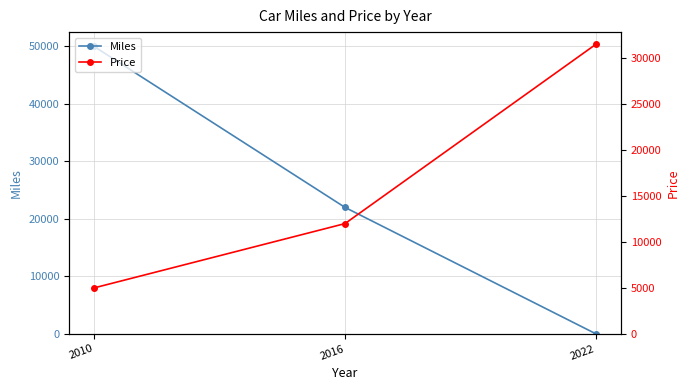

How many lines are shown in the chart?

2